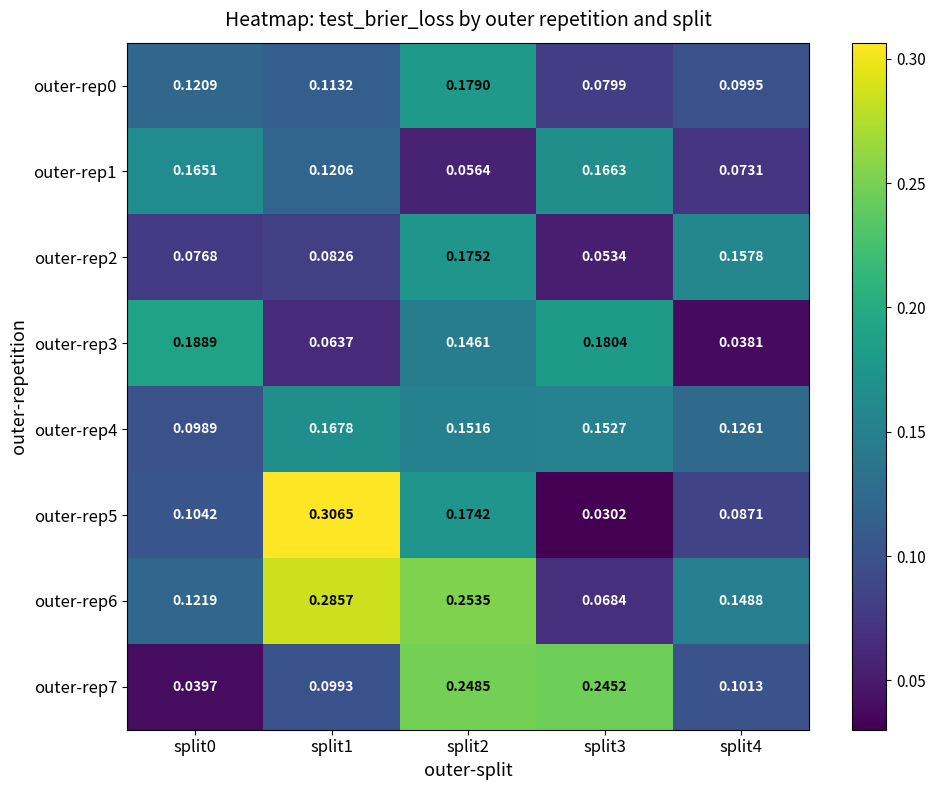

Is the value of outer-rep5 at split4 greater than the value of outer-rep1 at split1?

No